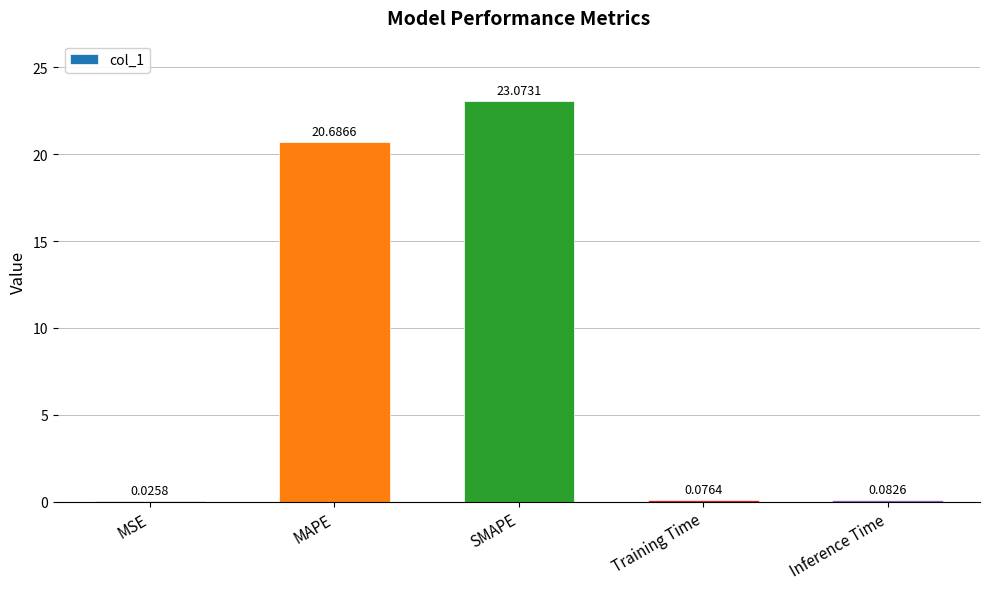

Which label corresponds to the largest value in the chart?

SMAPE